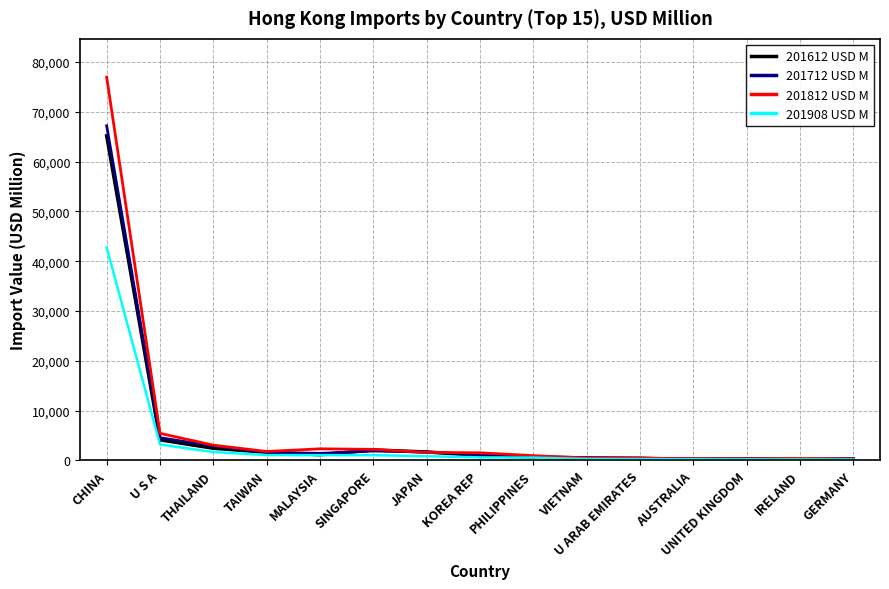

Which series has the largest range (max minus min)?

201812 USD M